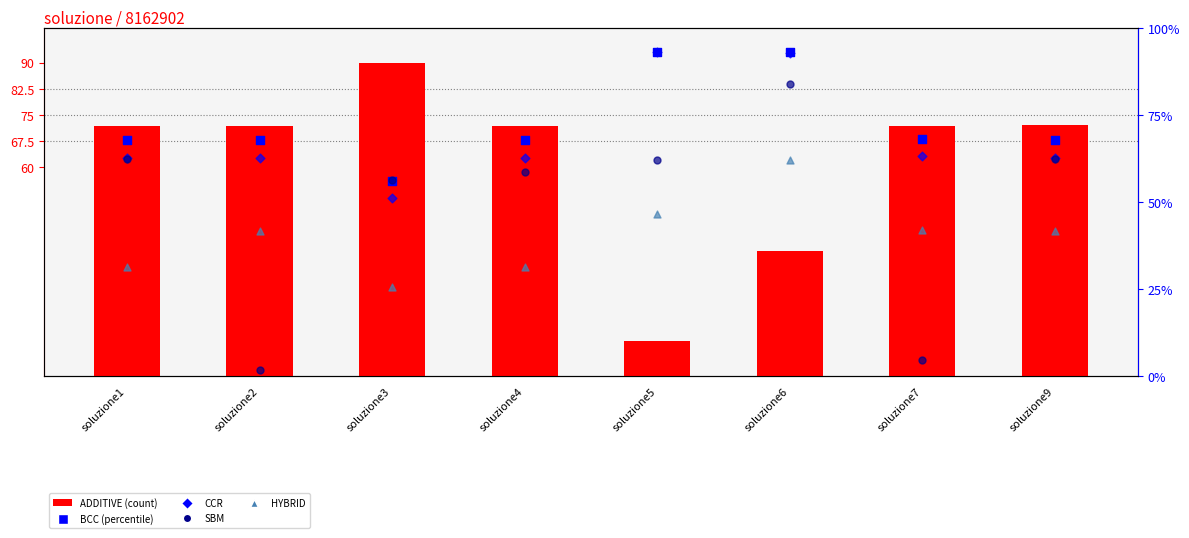

Which series has the largest total across all categories?

BCC